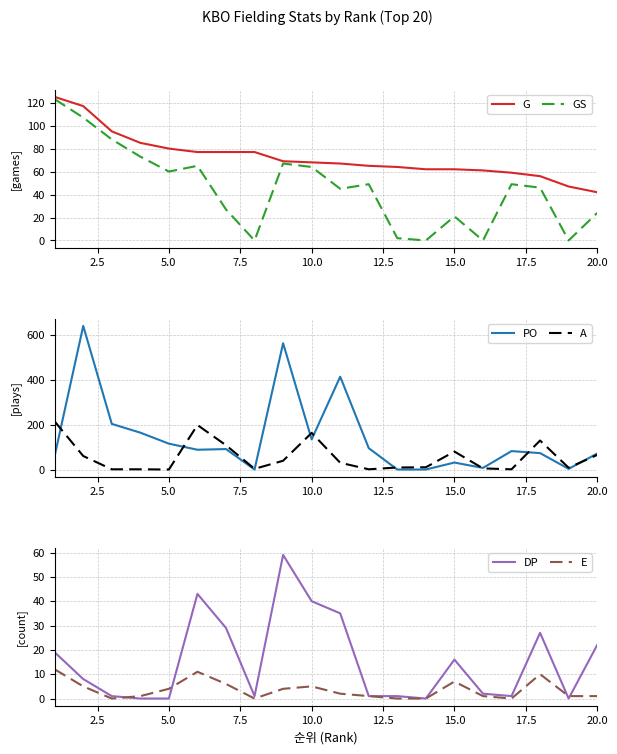

Does the chart have visible grid lines?

Yes